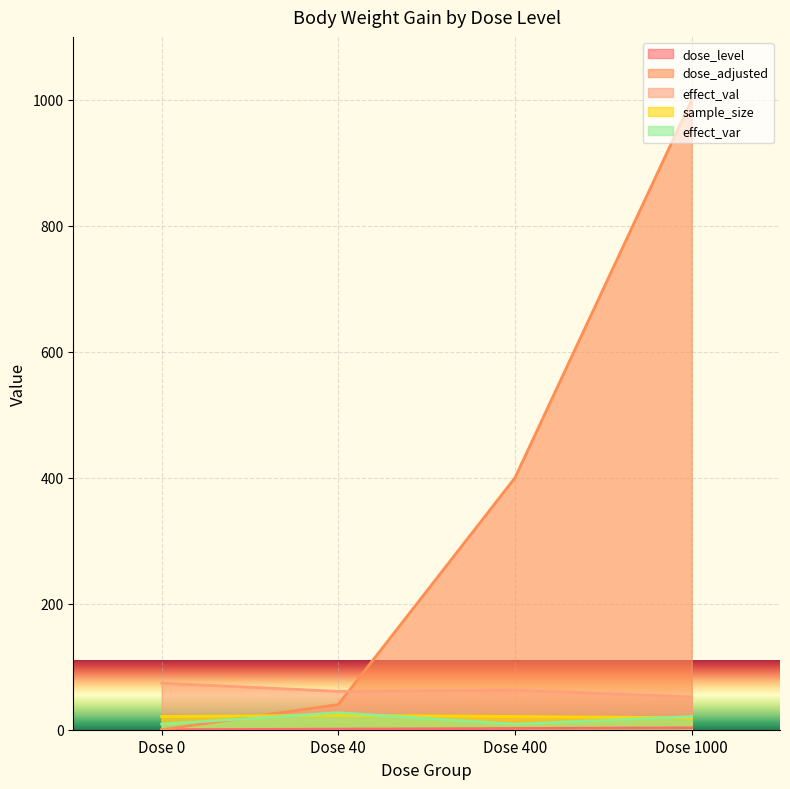

Where is sample_size nearest to the value 21?

Dose 0